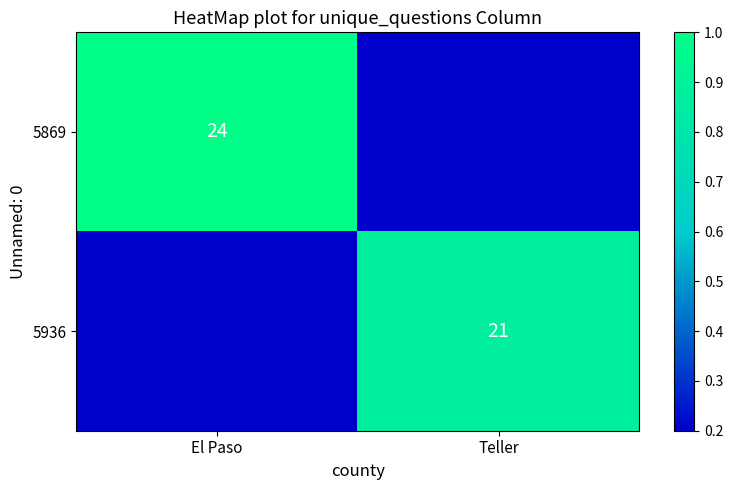

Is the value of 5936 at Teller greater than the value of 5869 at El Paso?

No